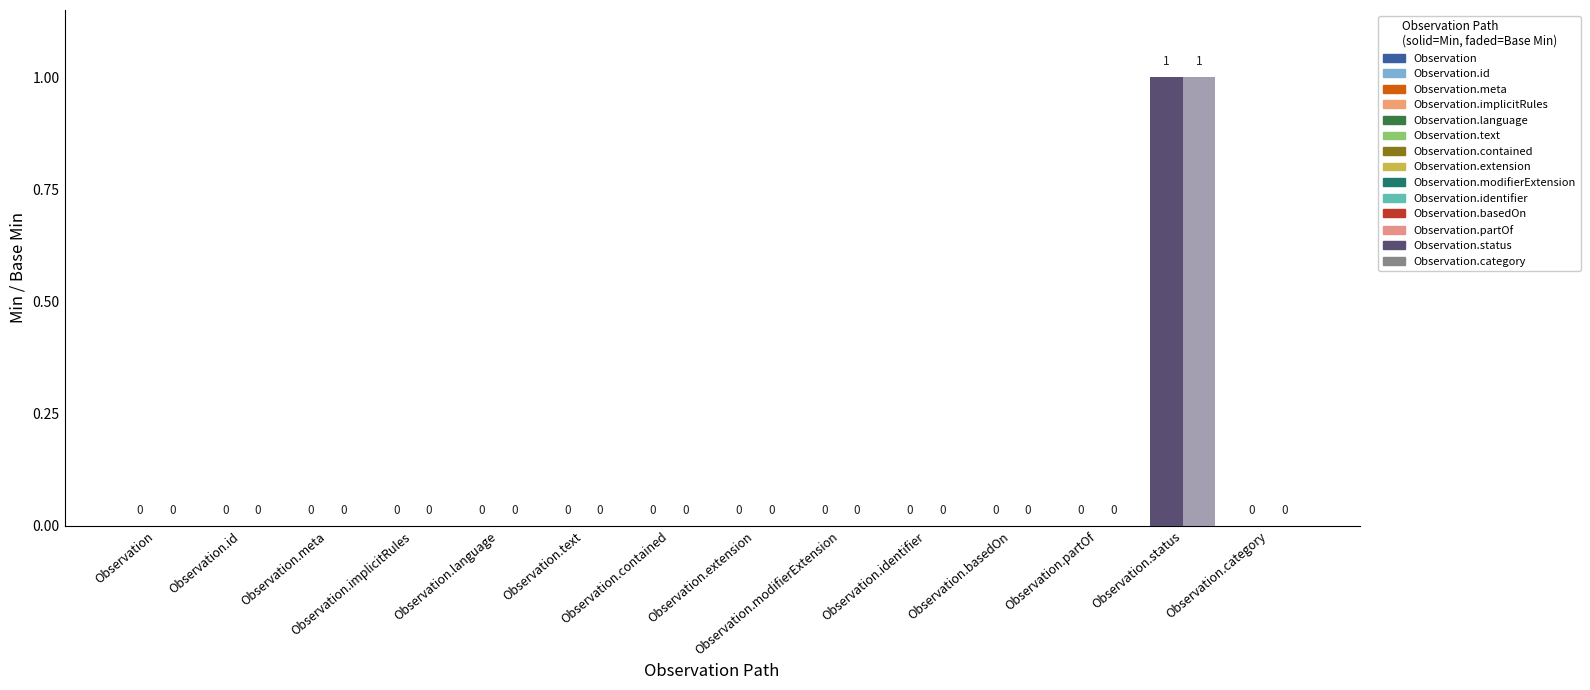

Is it true that Base Min equals 1 at Observation.identifier?

False